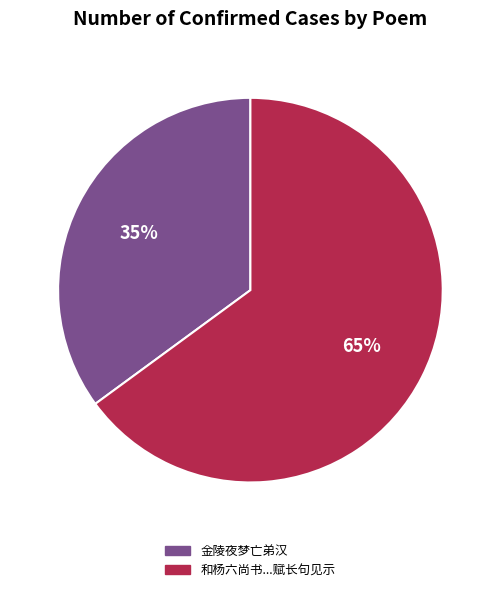

Does any single category account for the majority?

Yes